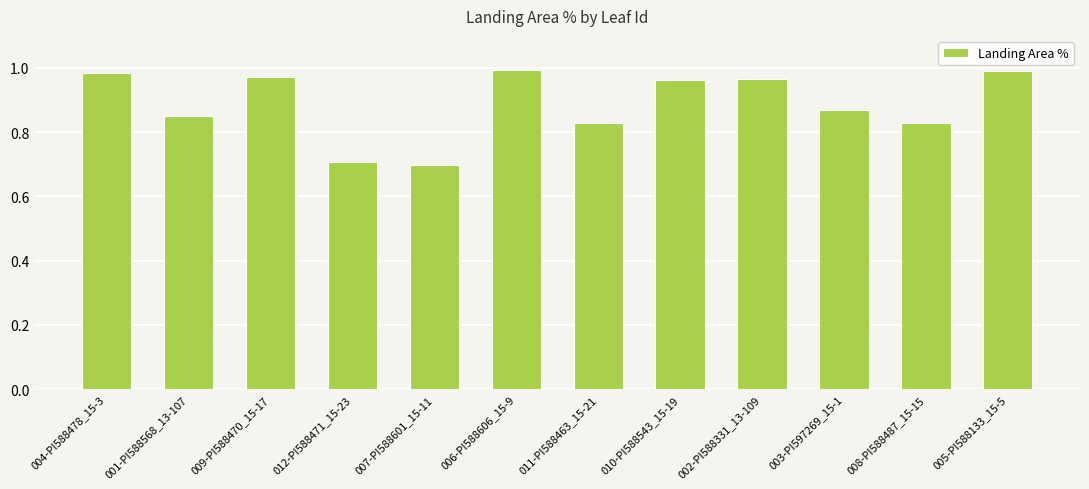

Does the chart contain stacked bars?

No